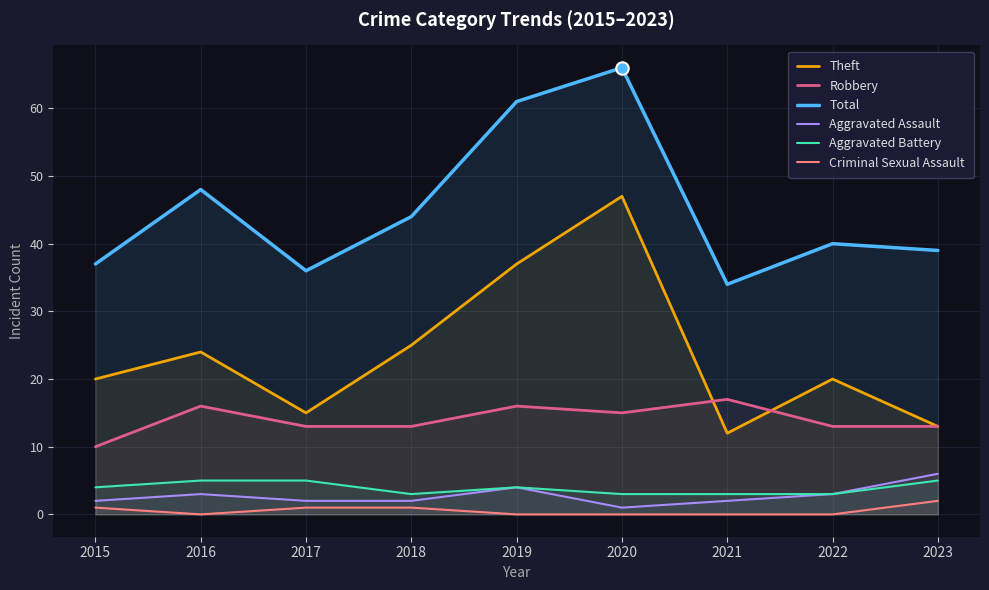

Which series contains the lowest Y value?

Criminal Sexual Assault